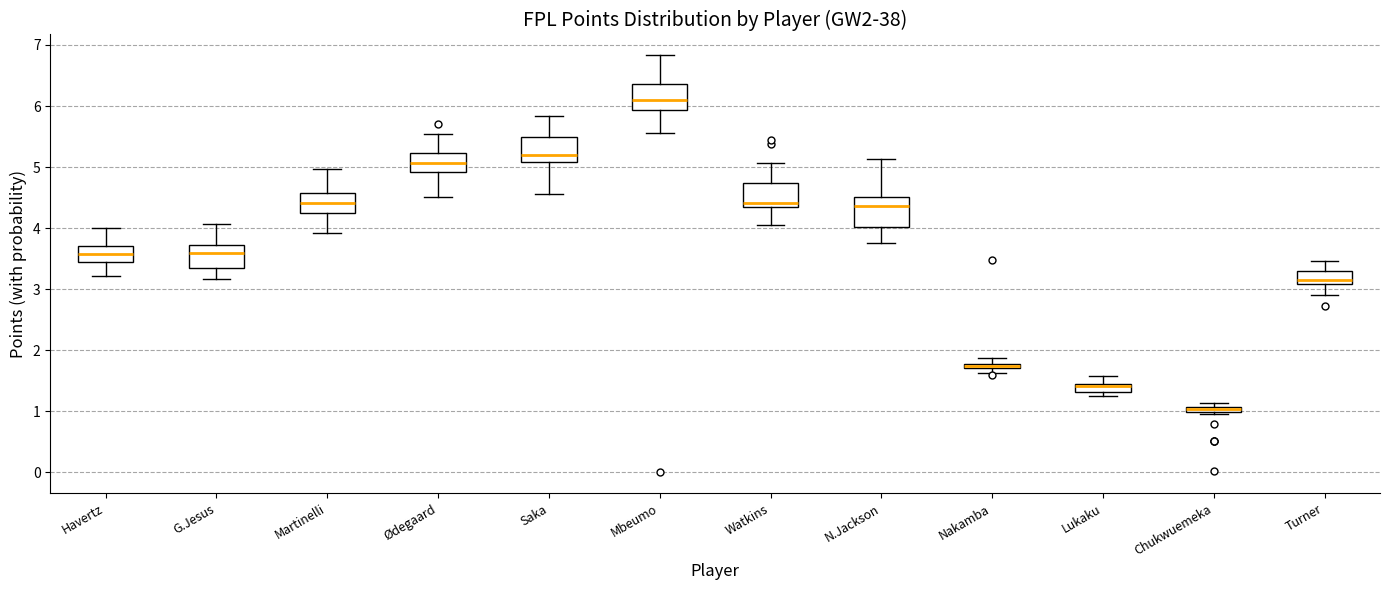

Where is the lower edge of the box for Turner on the y-axis? The values are not printed on the chart, so give them approximately, as read against the axis.

3.1